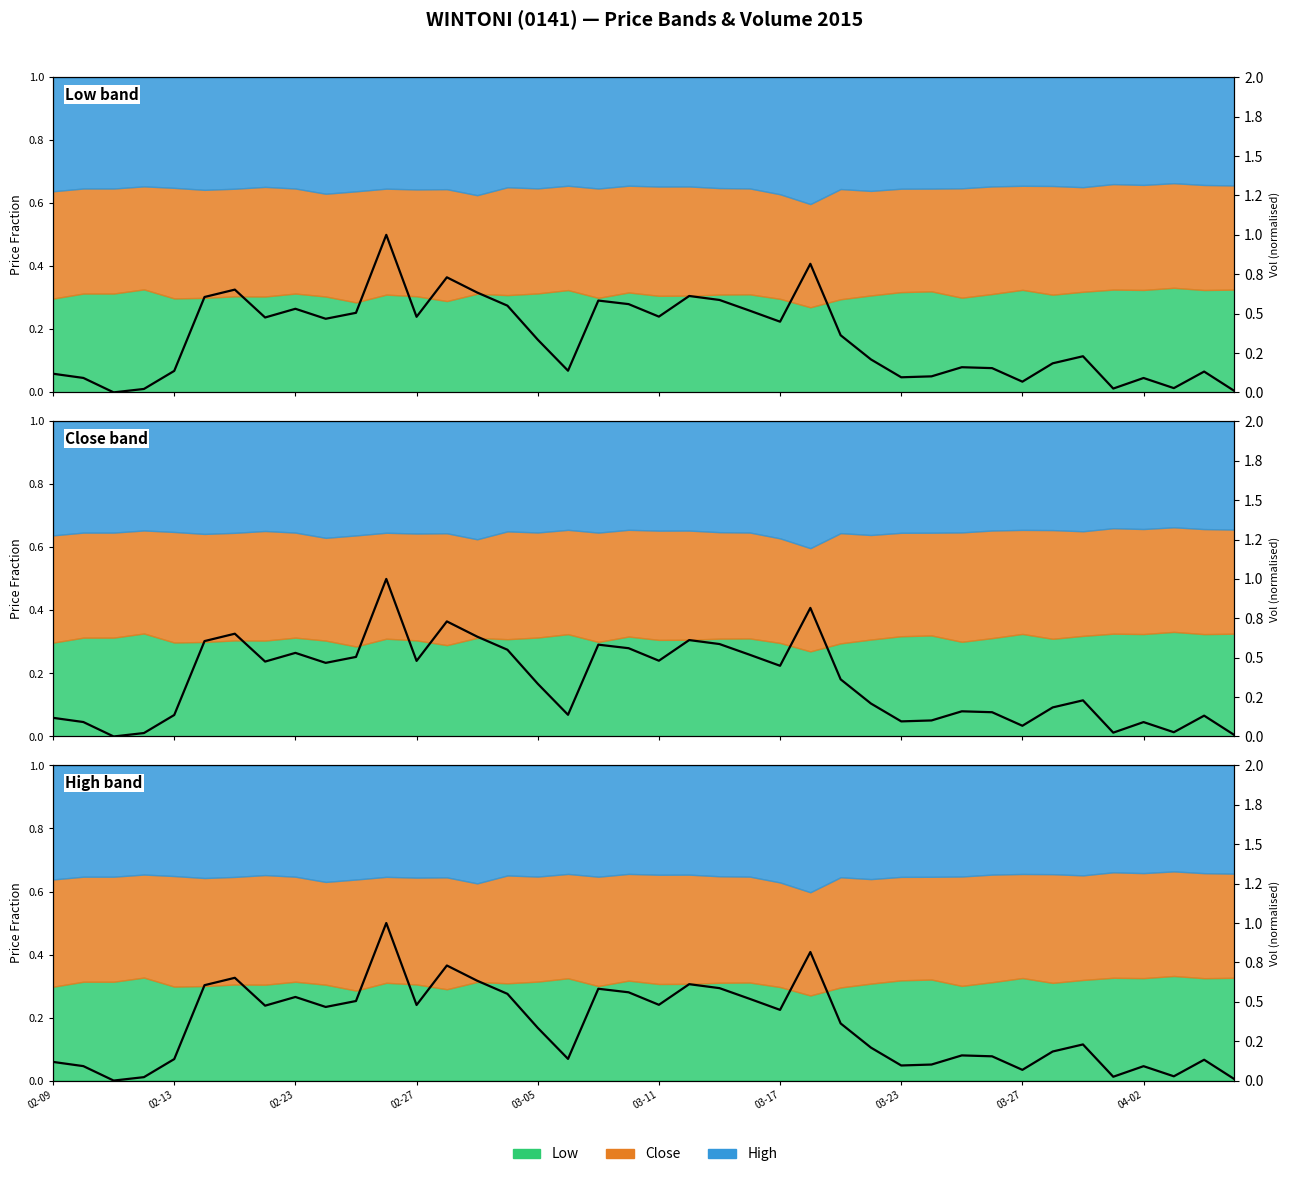

Does the chart display data point markers on the line(s)?

No